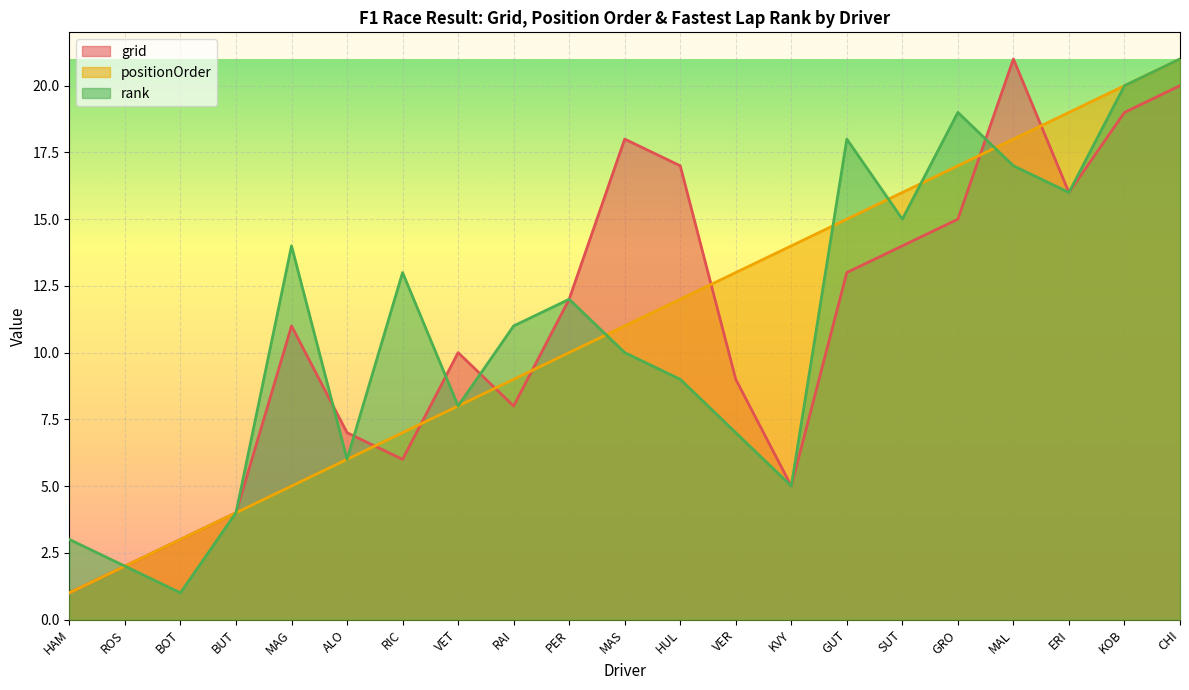

Count the number of categories in the chart.

21